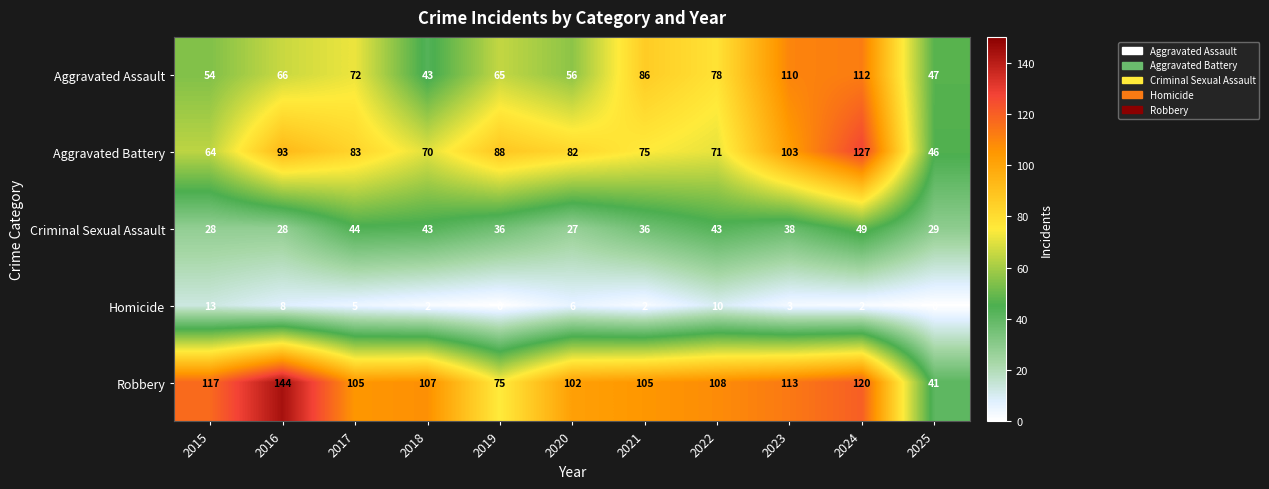

At which label does Robbery reach its peak?

2016